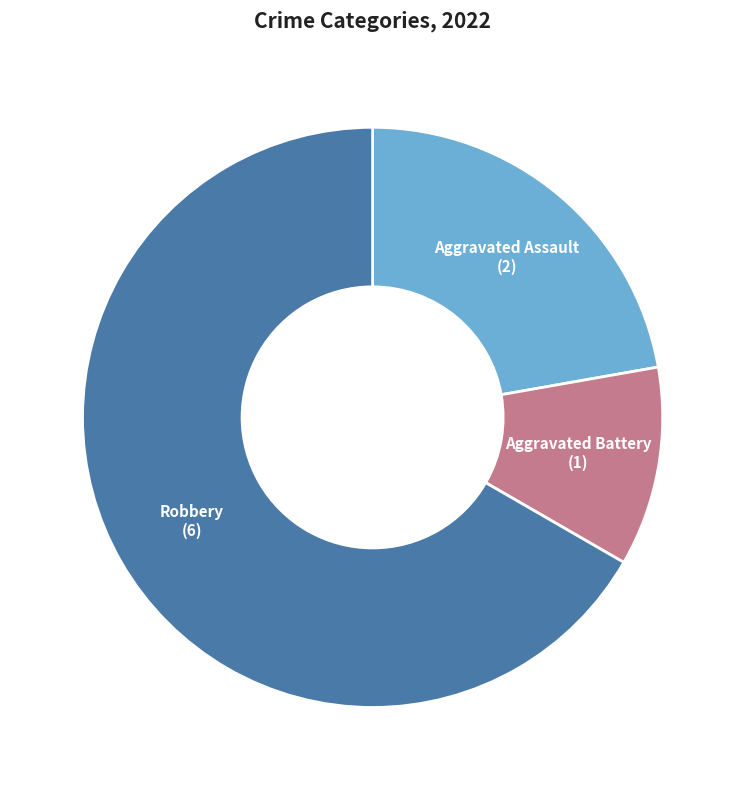

How many slices are in this pie chart?

3